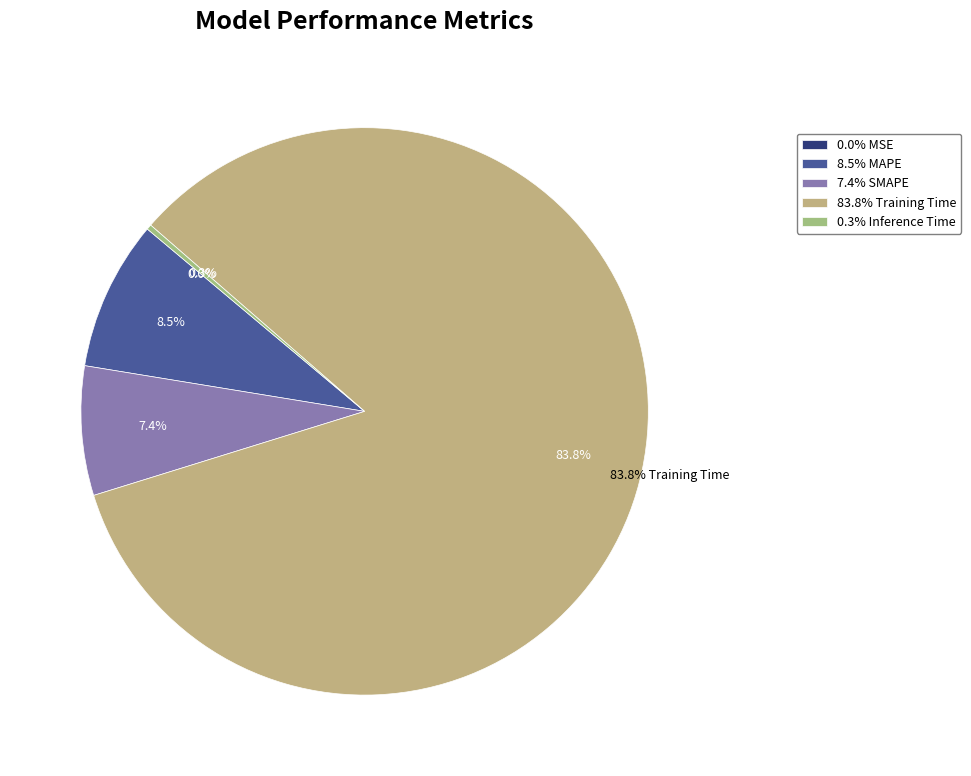

Is it true that Inference Time is 1% of the pie?

False